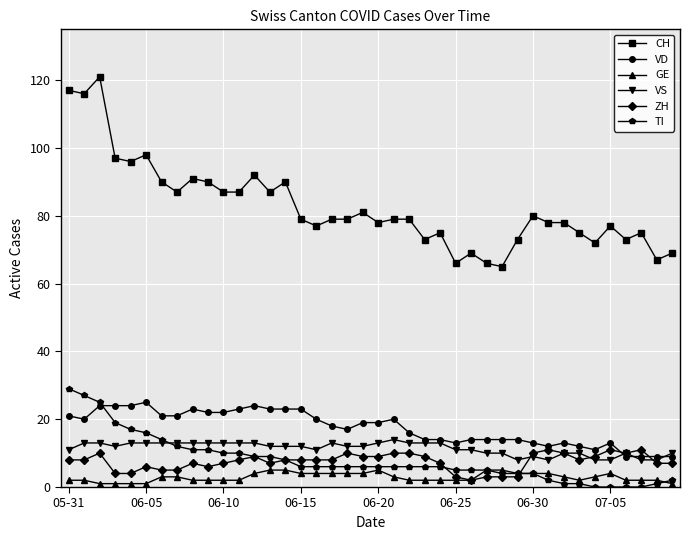

Is this an area chart (filled region under the line)?

No